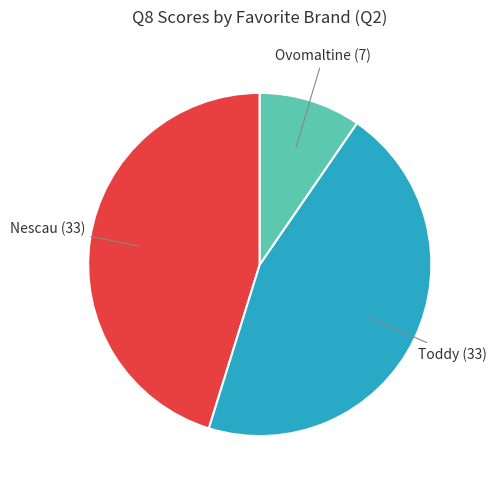

Is it true that Nescau is 15% of the pie?

False